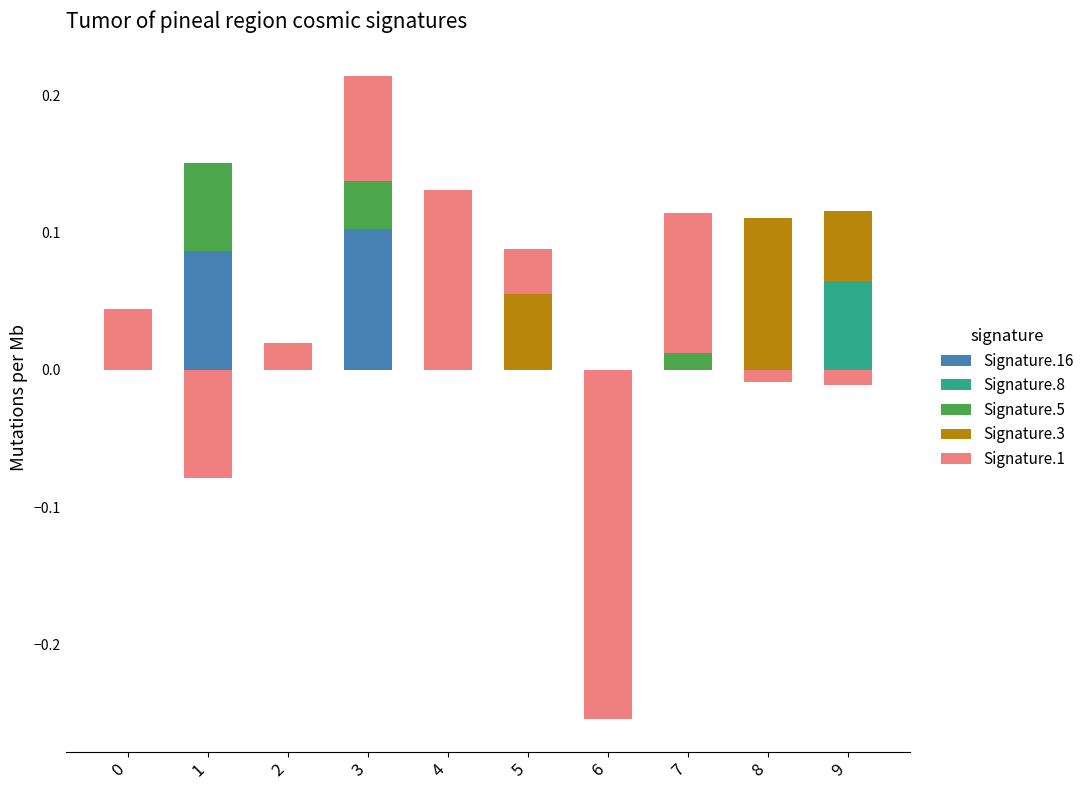

How many data points in Signature.1 are above 0?

6